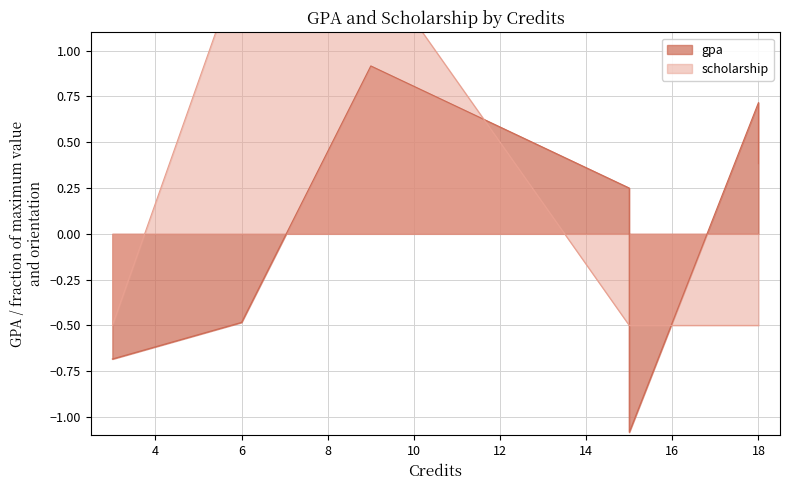

Rank the series by their maximum value, from highest to lowest.

scholarship, gpa